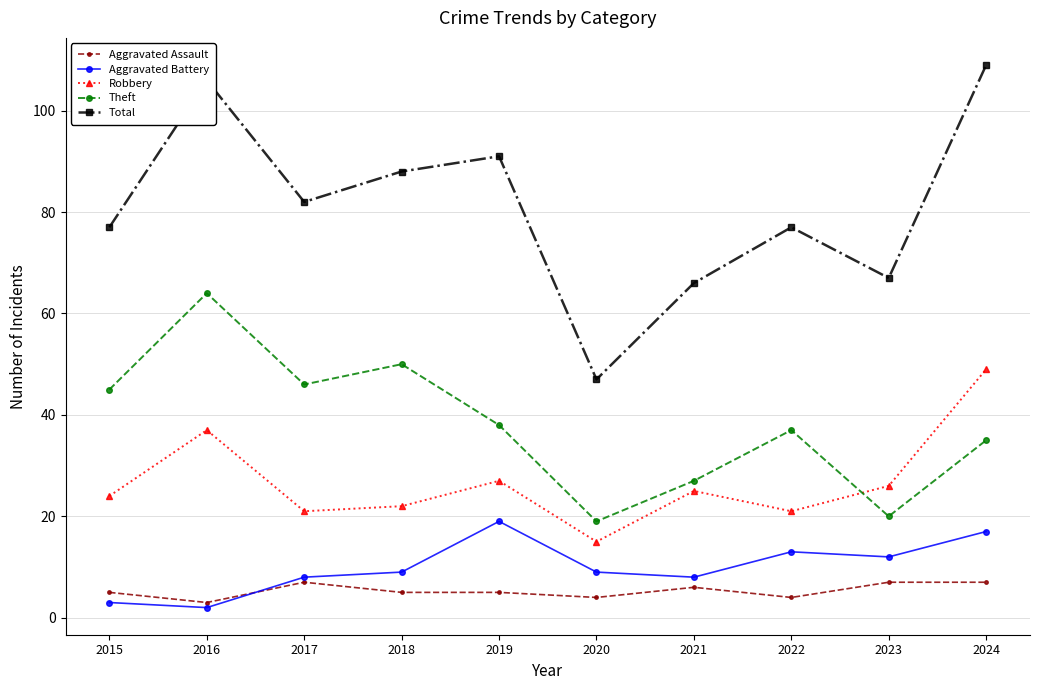

The Robbery series shows 37 at 2017. True or false?

False